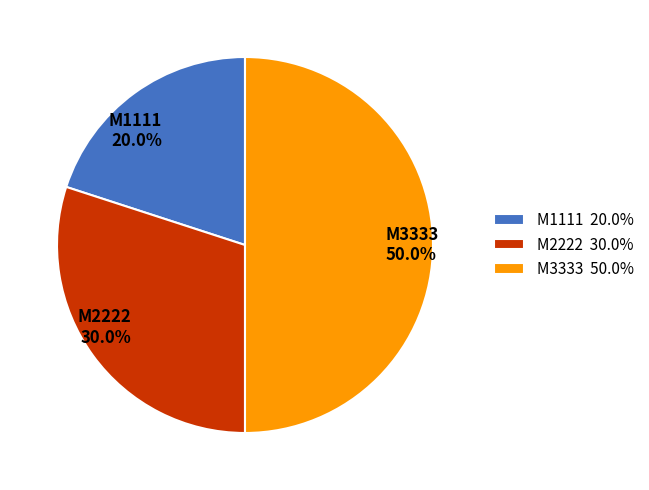

Which slice is the largest?

M3333